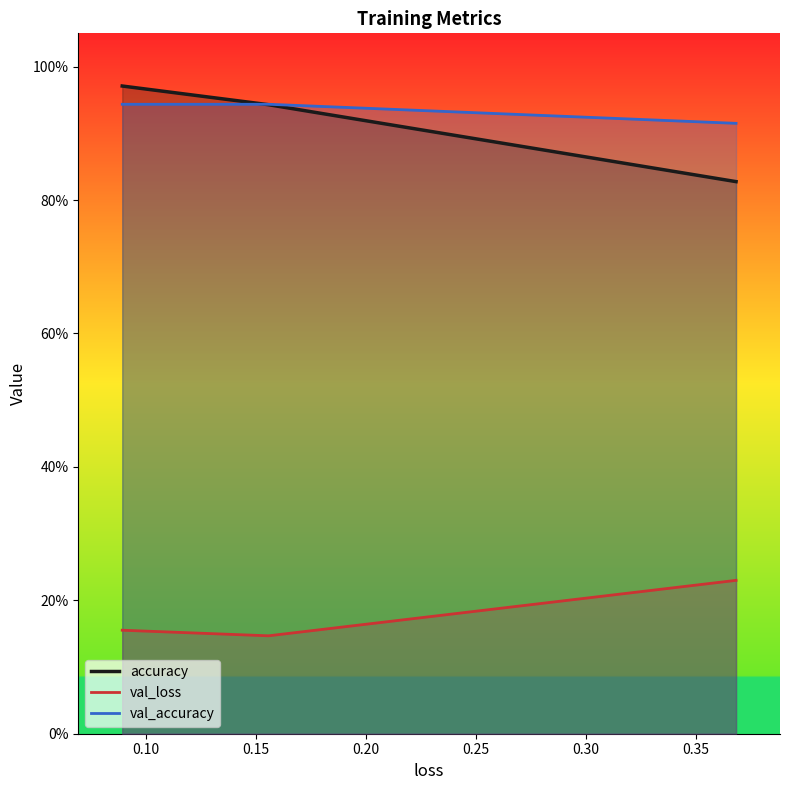

Is this an area chart (filled region under the line)?

No